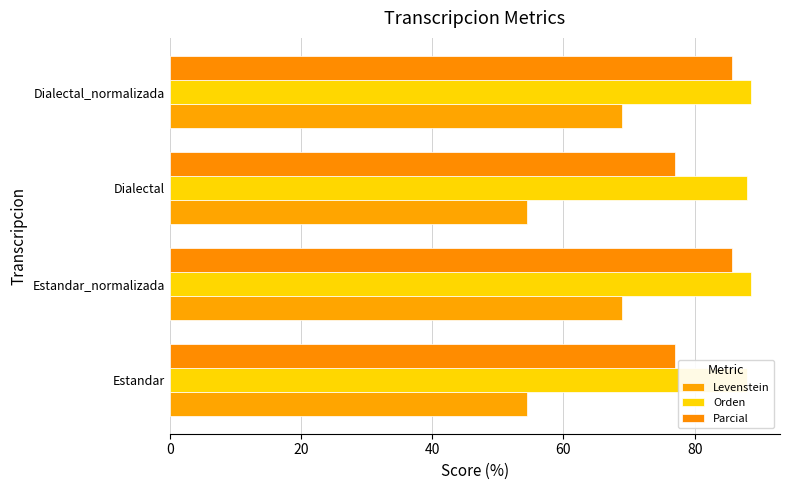

Rank the series at Estandar from highest to lowest value.

Orden, Parcial, Levenstein